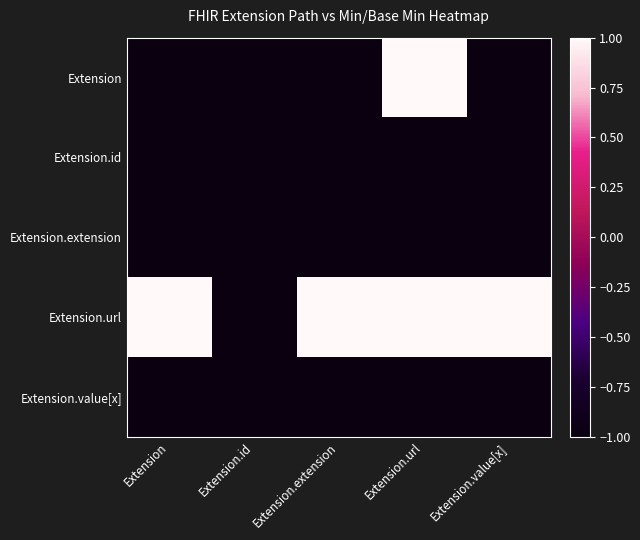

What is the spread (max minus min) of values at Extension?

2